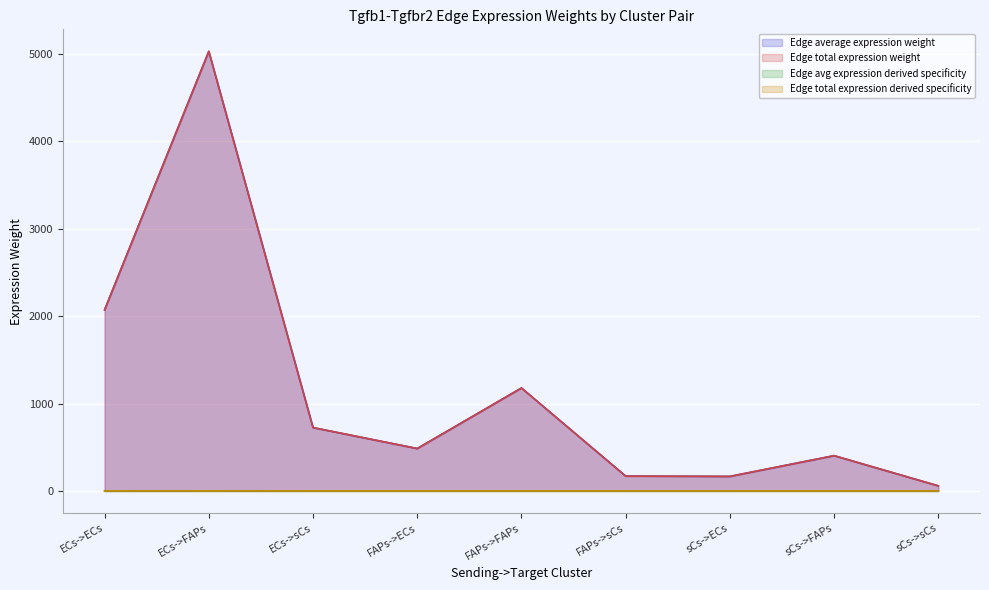

The Edge avg expression derived specificity series shows 0.7 at ECs->FAPs. True or false?

False